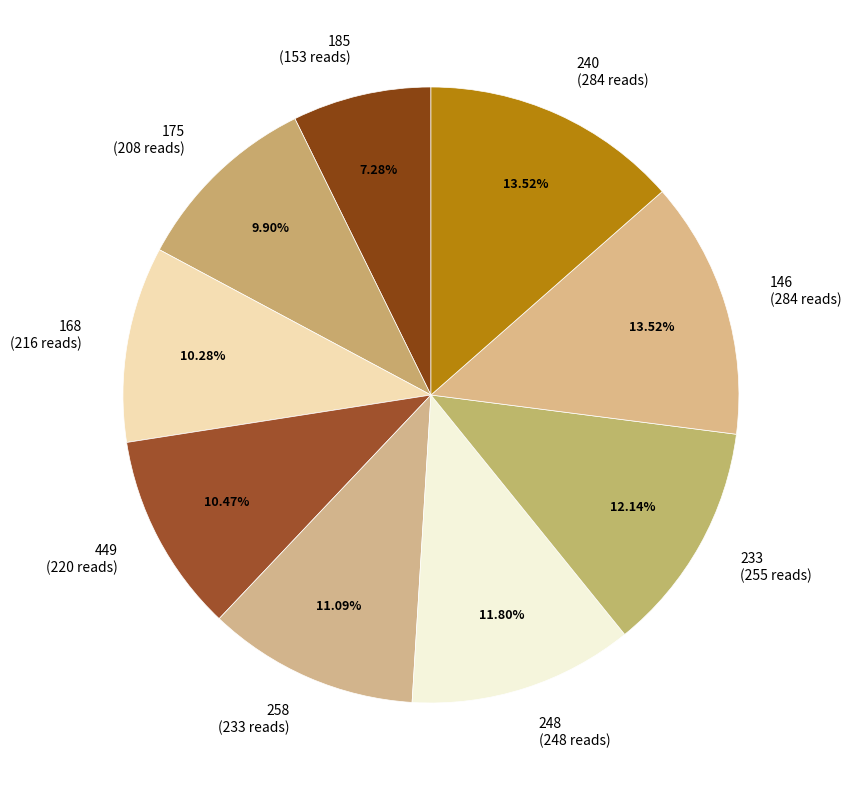

To the nearest percent, what is the difference between the 185 and 248 slice percentages?

5%